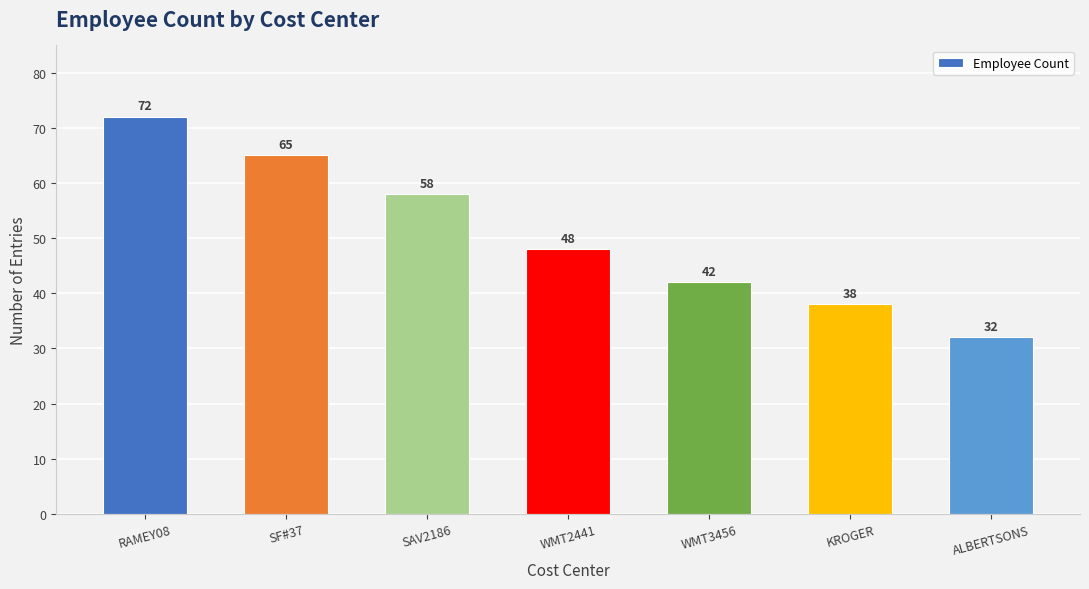

Which label corresponds to the smallest value in the chart?

ALBERTSONS